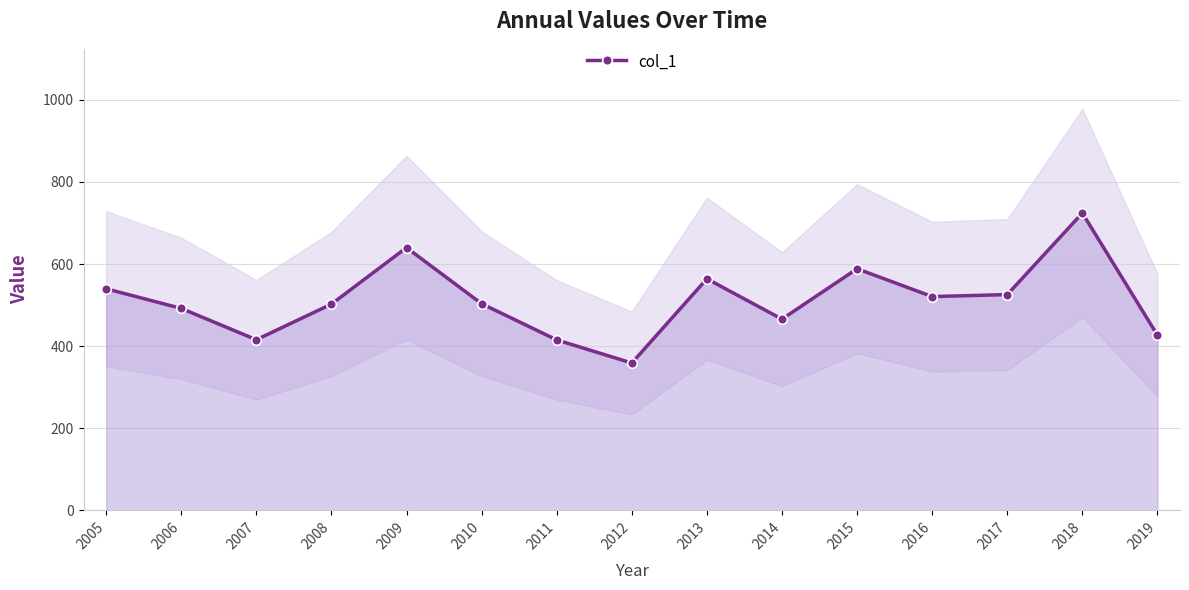

Rank the categories by value from highest to lowest.

2018, 2009, 2015, 2013, 2005, 2017, 2016, 2010, 2008, 2006, 2014, 2019, 2007, 2011, 2012